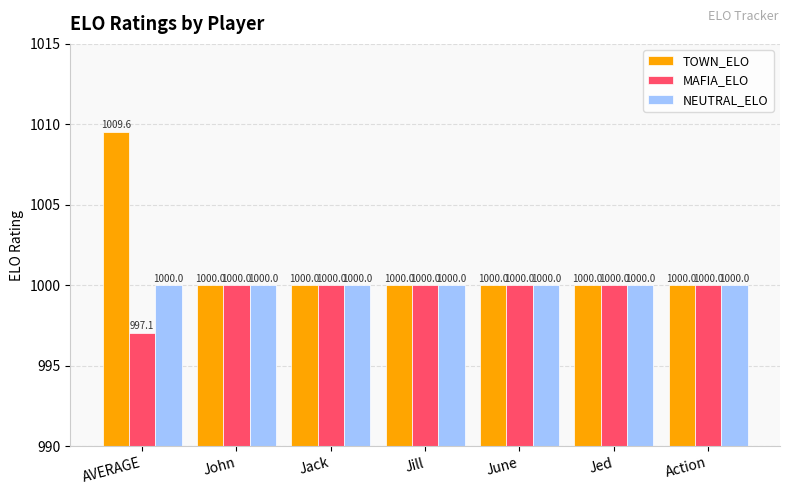

How many series are shown in this chart?

3